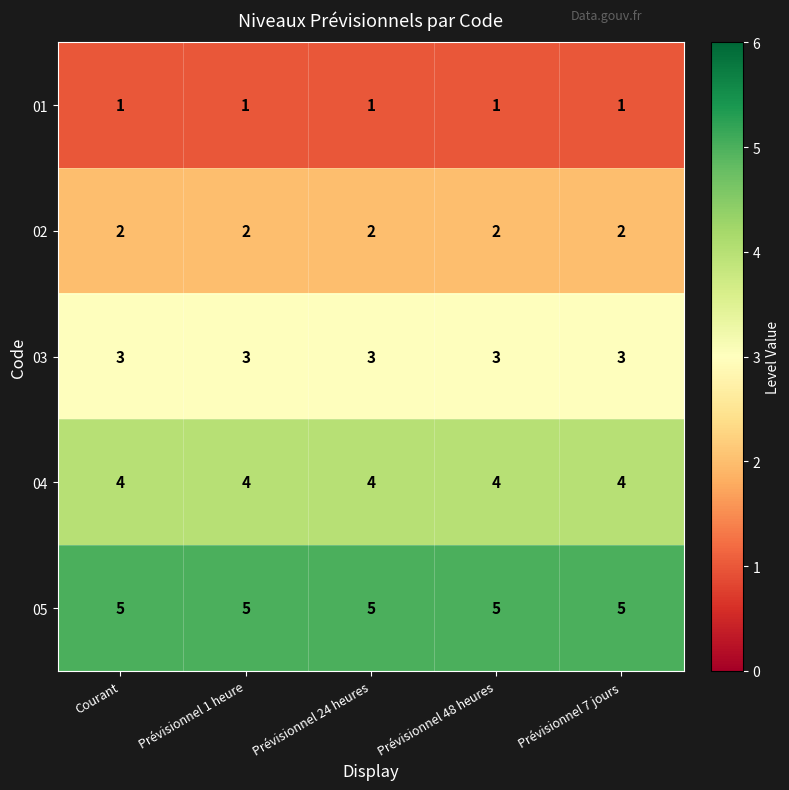

Is it true that 01 equals 1 at Prévisionnel 1 heure?

True